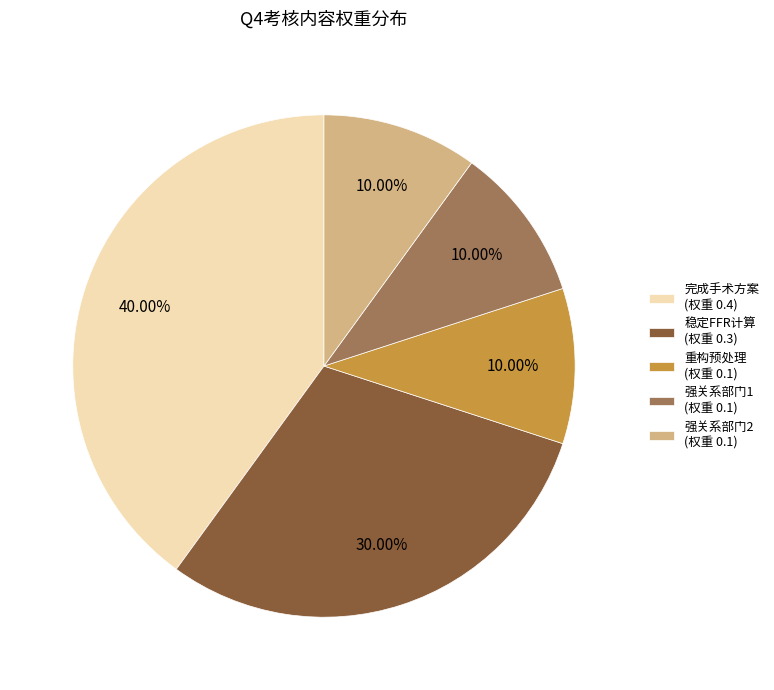

How many slices are in this pie chart?

5